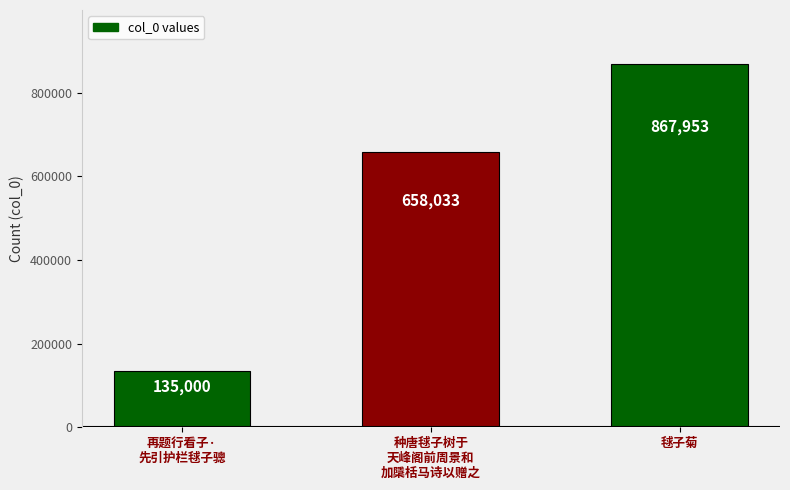

Reading left to right, extract all data points from this chart.

再题行看子·
先引护栏毬子骢=135000	种唐毬子树于
天峰阁前周景和
加檃栝马诗以赠之=658033	毬子菊=867953